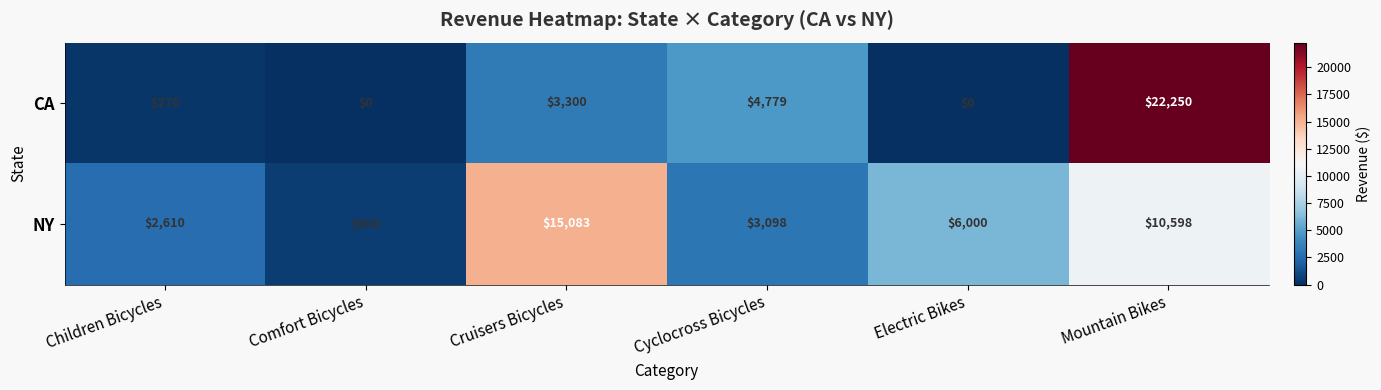

At which category is the sum across all series the highest?

Mountain Bikes